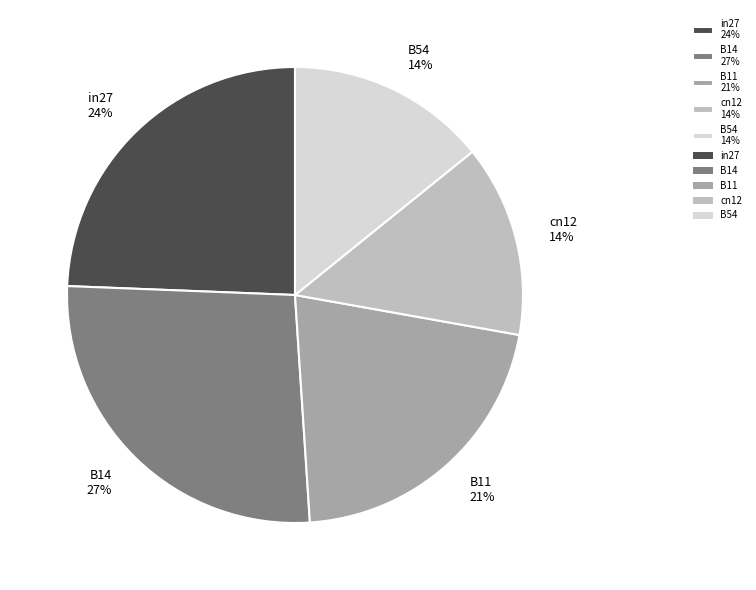

Combined, do B11 21% and cn12 14% account for over 50%?

No